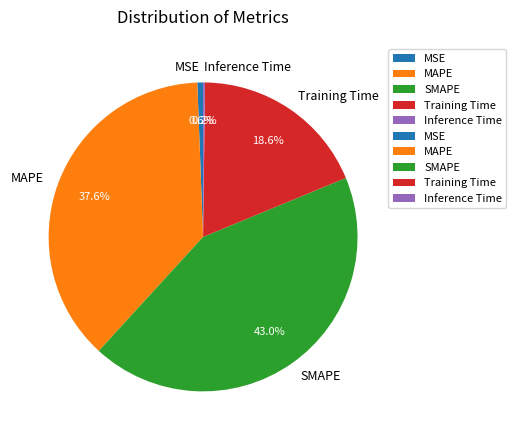

Does any single category account for the majority?

No